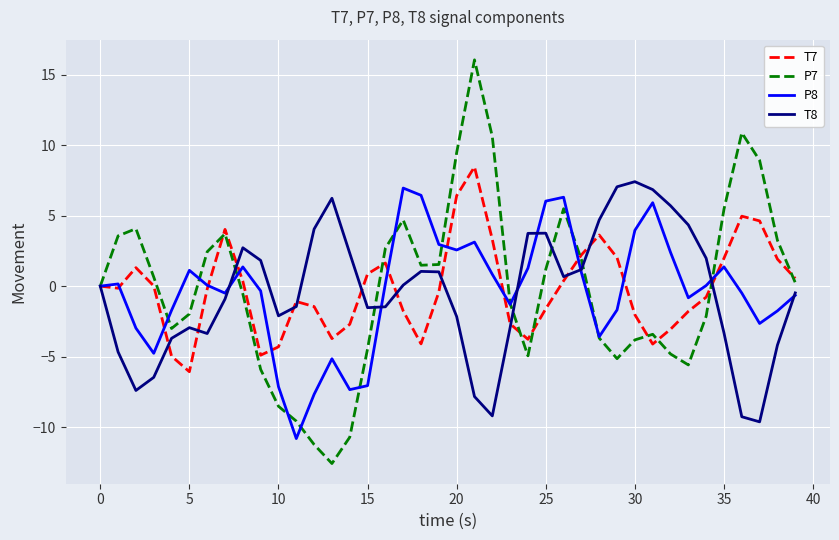

Which series has the largest range (max minus min)?

P7